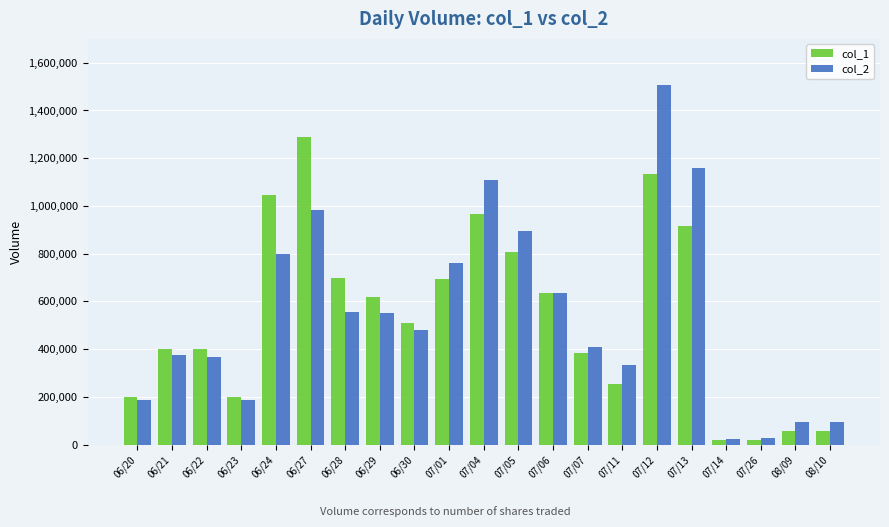

What is the difference between the maximum and second lowest values in the col_2 series?

1478790